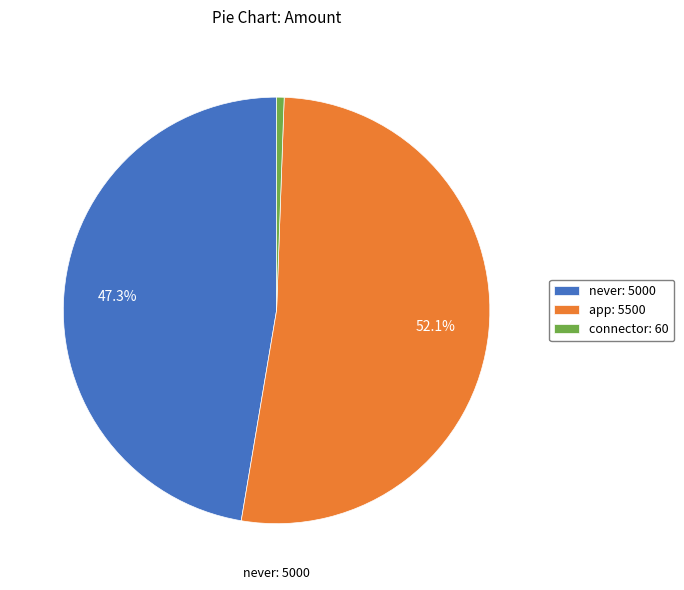

Which category has the biggest portion of the pie?

app: 5500